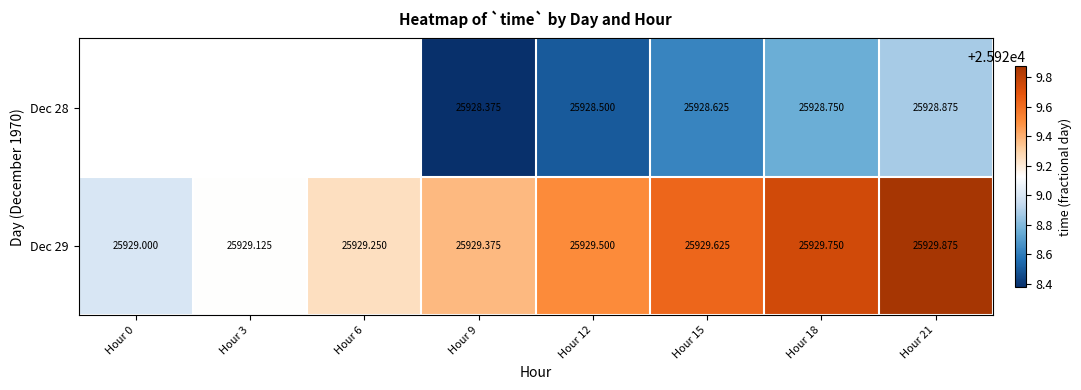

Is it true that Dec 28 equals 38568.2 at Hour 21?

False